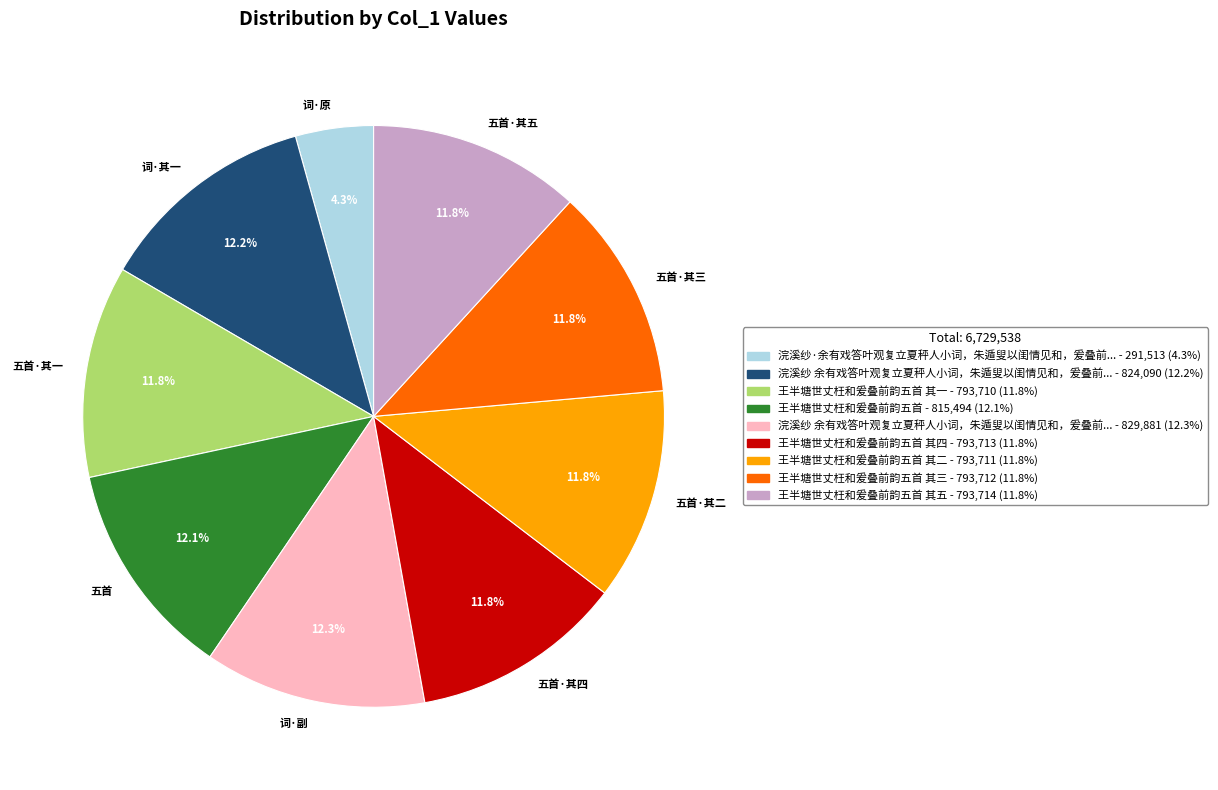

Which has a higher value, 五首·其三 or 词·原?

五首·其三